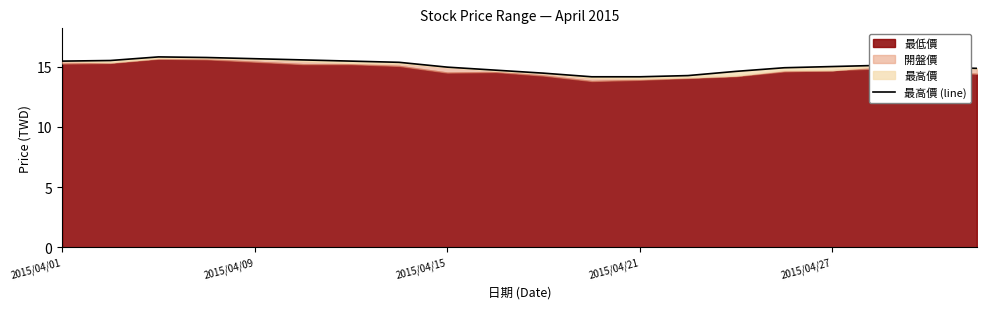

The chart shows a value of 6.0 at 13. True or false?

False